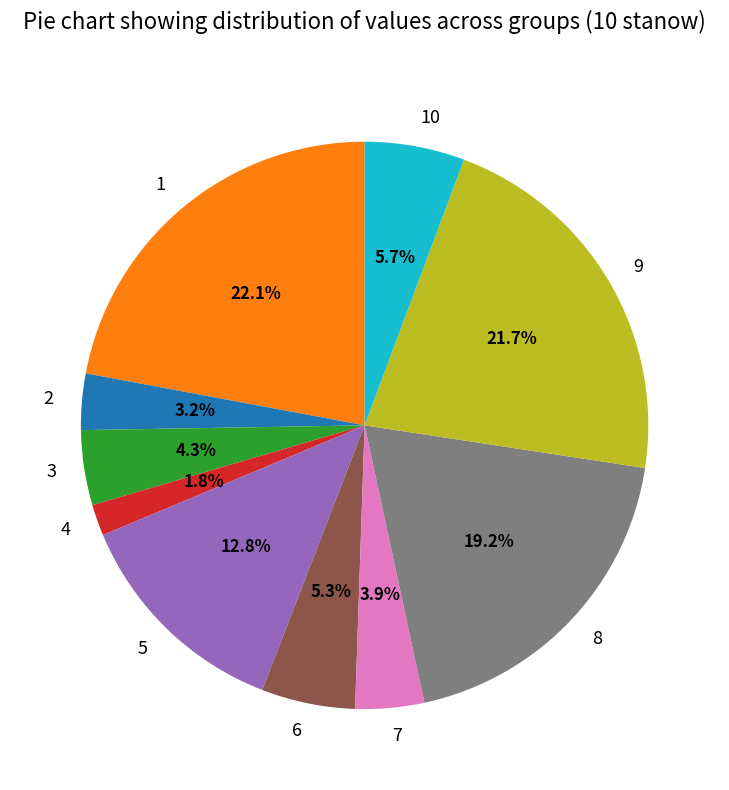

Which category has the smallest portion of the pie?

4